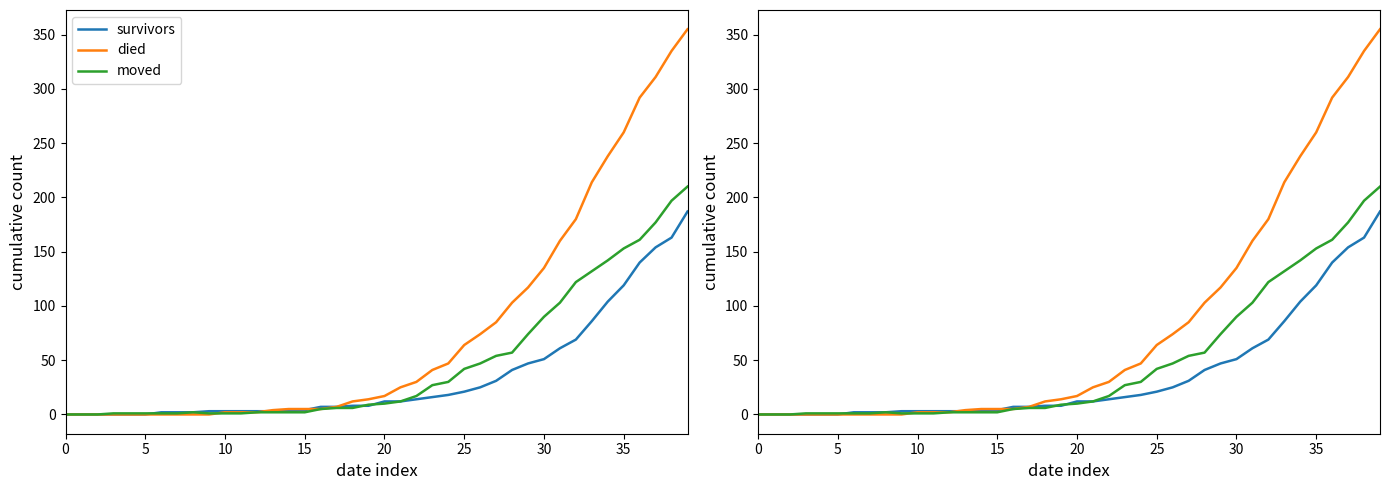

The died series shows 2 at 12. True or false?

True